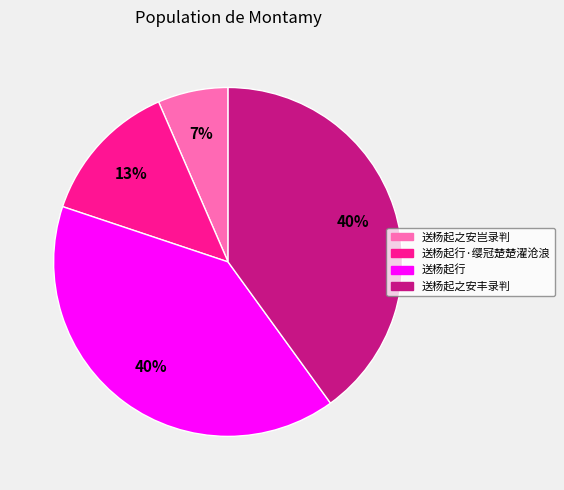

How many slices are in this pie chart?

4